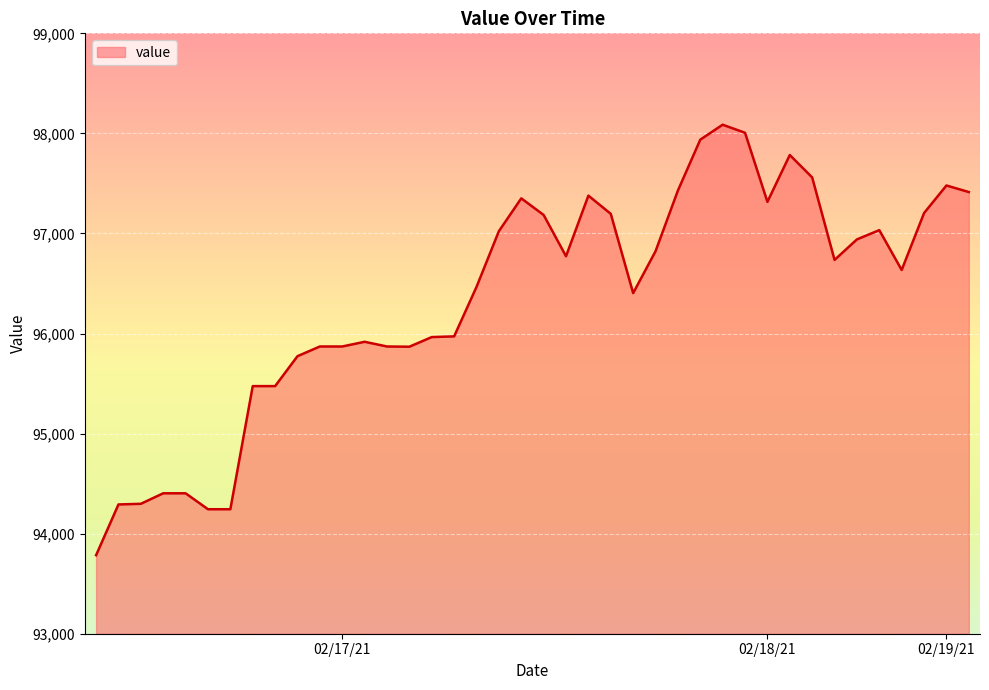

What is the maximum value for value?

98086.8